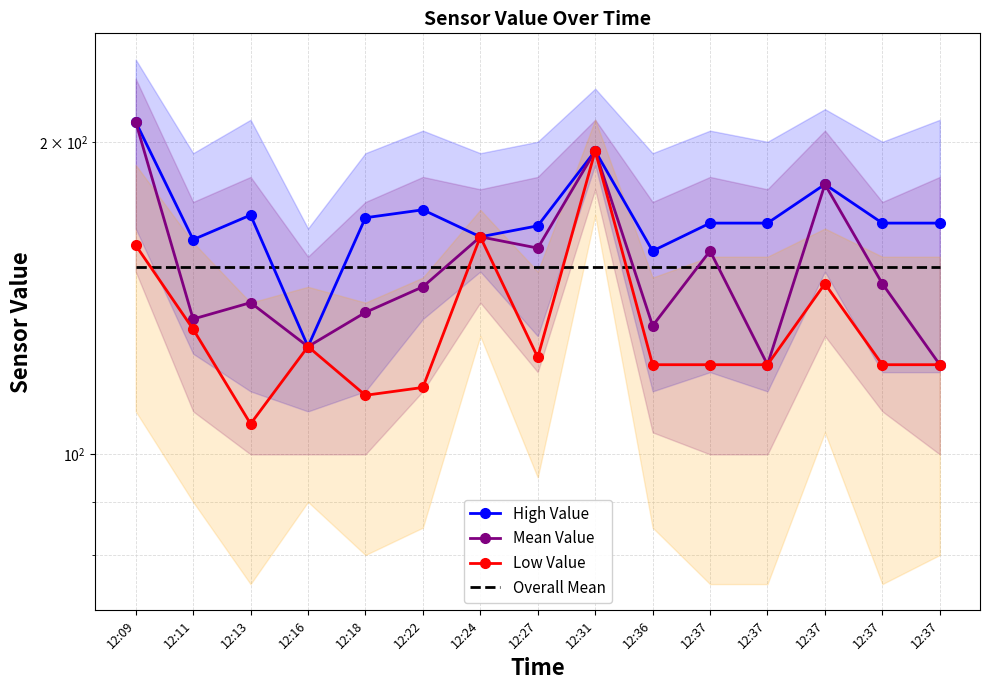

How many values in the Low Value series exceed 122?

7